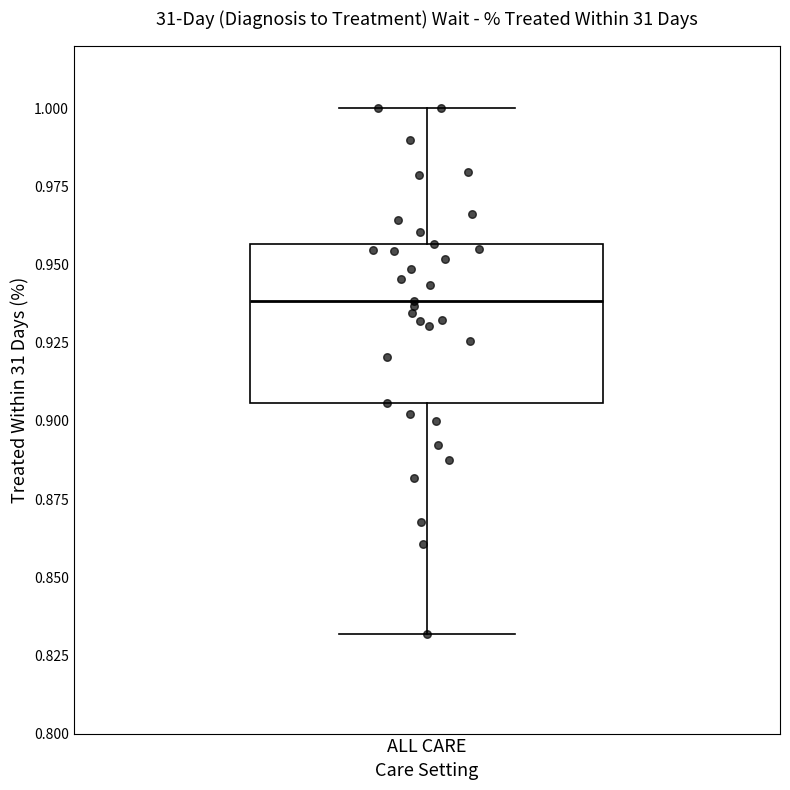

Transcribe this box plot: give where the median line is, the range the box spans, and where the two whiskers end, as read against the y-axis. The values are not printed on the chart, so give them approximately, as read against the axis.

median 0.940, box 0.905 to 0.955, whiskers 0.830 to 1.000